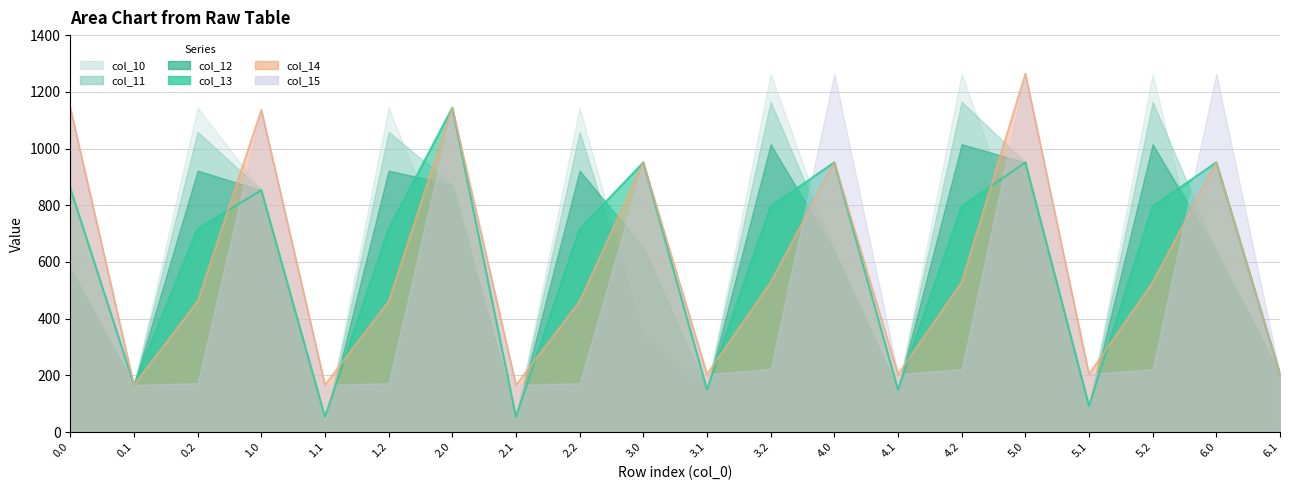

What value does the col_15 series have at 5.1?

204.3